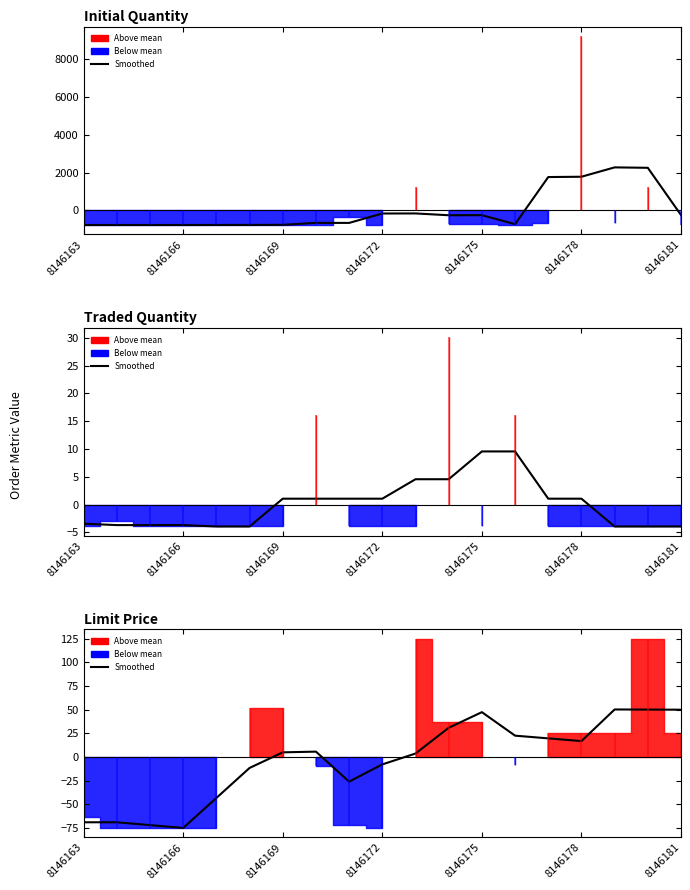

Which category has the lowest value across all series?

8146166